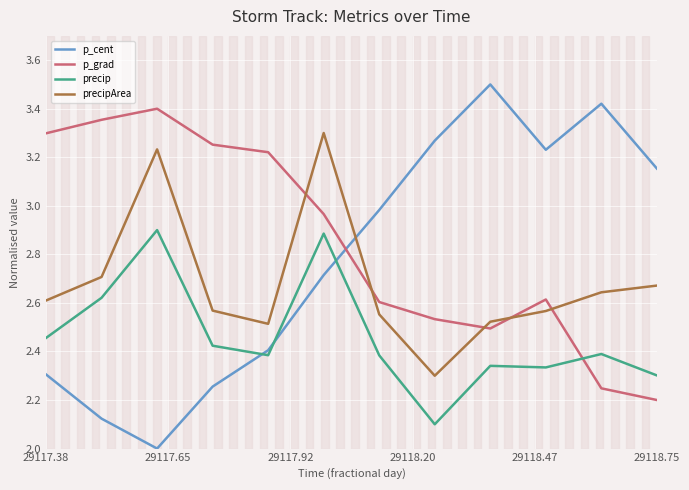

What are all the series names shown in the legend?

p_cent, p_grad, precip, precipArea